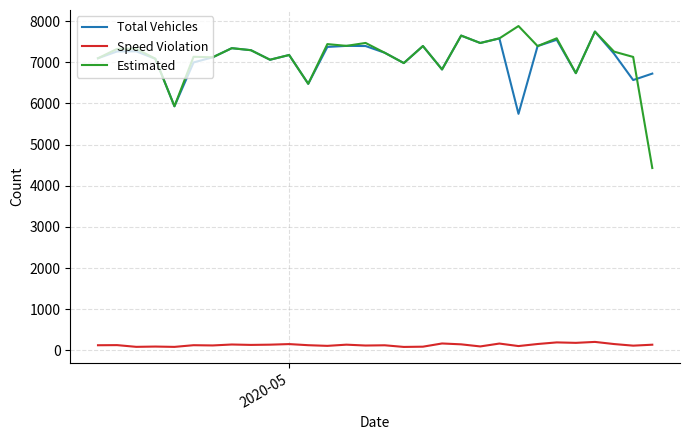

Which series has the largest range (max minus min)?

Estimated